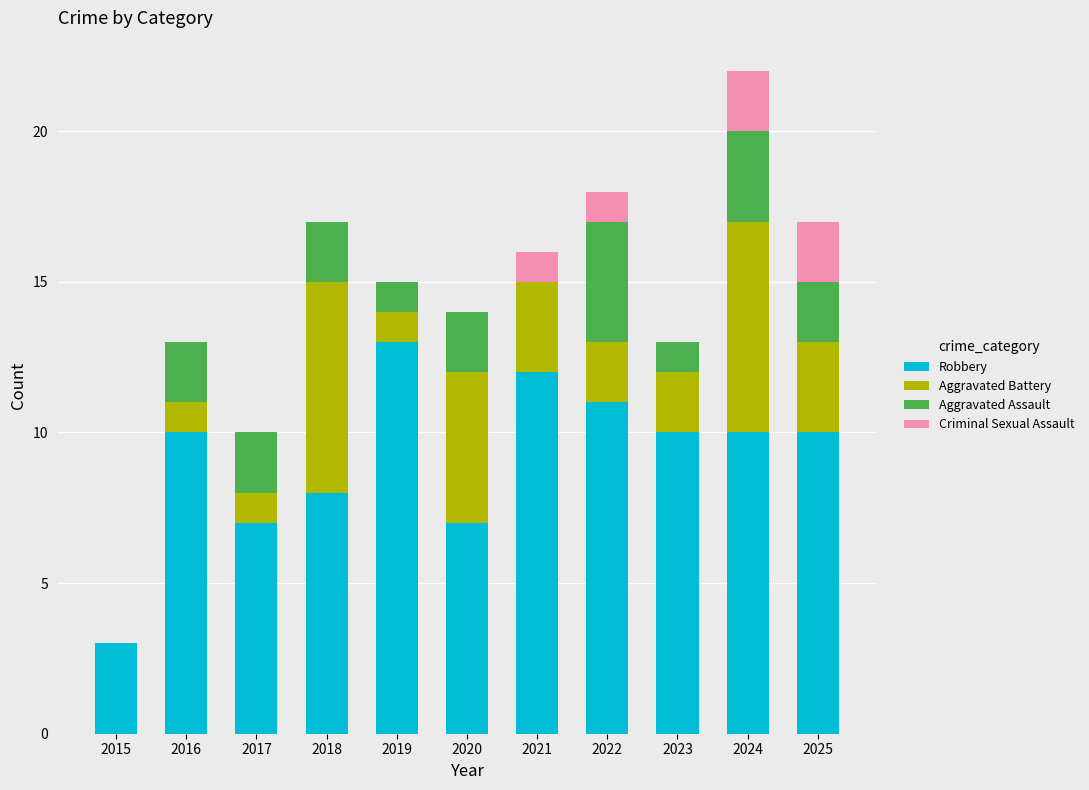

What is the approximate value of Robbery at 2017?

7